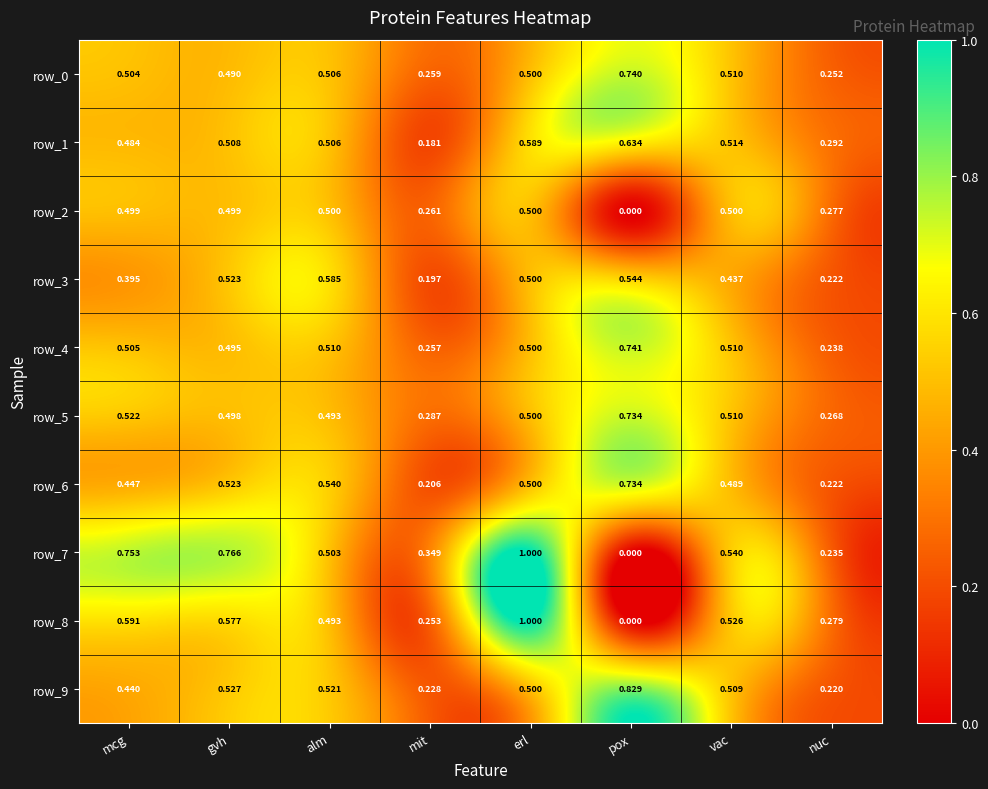

Which category has the lowest value in the row_8 series?

pox